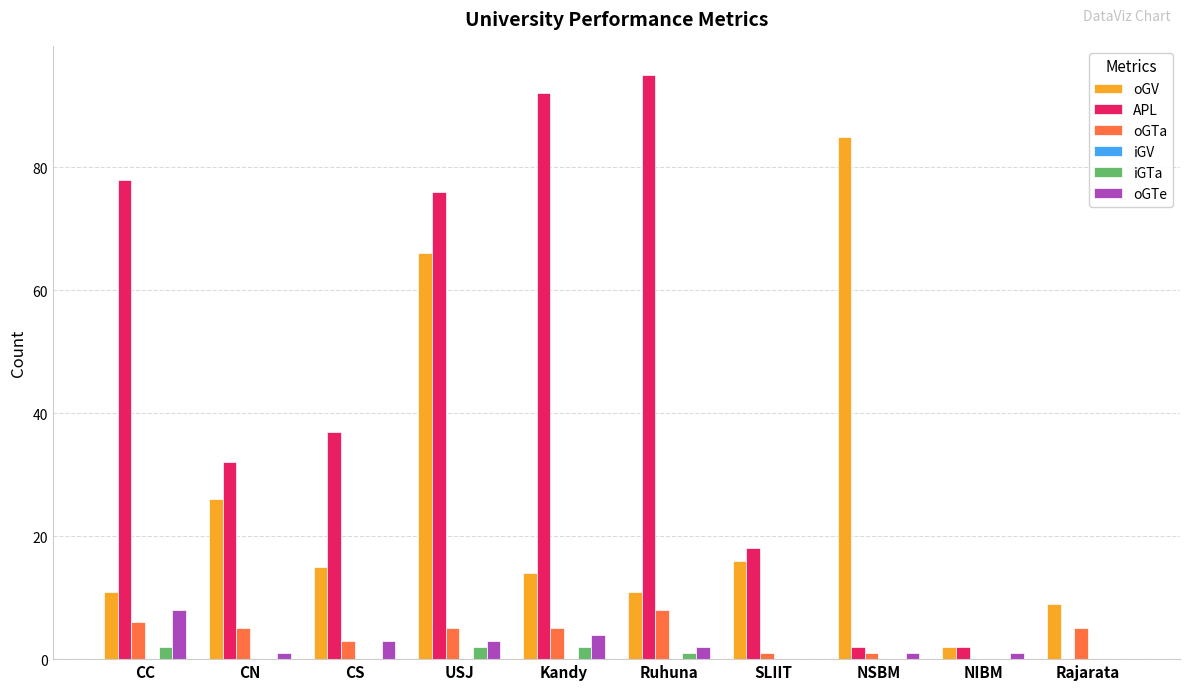

What is the sum of the iGTa values at Kandy and CC?

4